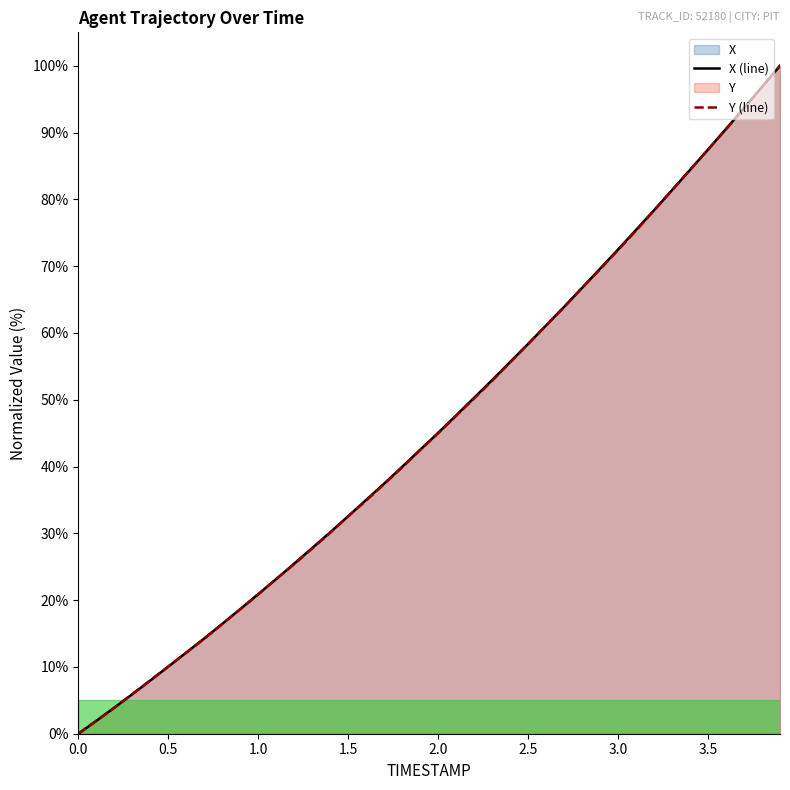

Which series has the largest total across all categories?

X